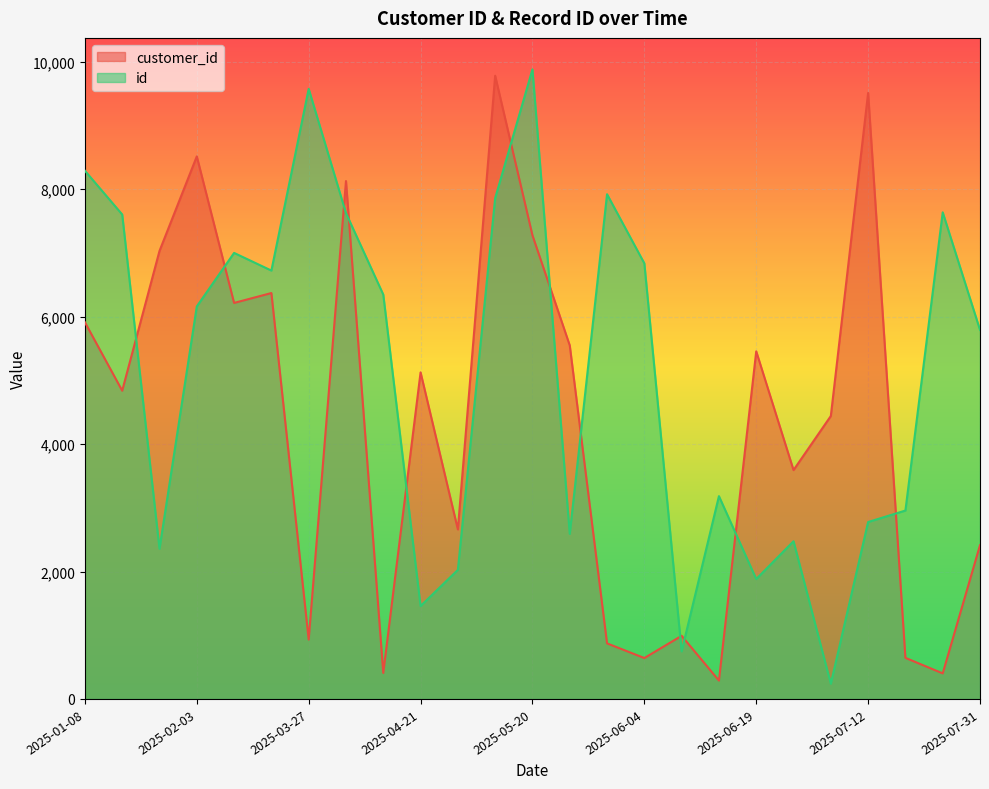

List the series in order of their overall mean, highest first.

id, customer_id